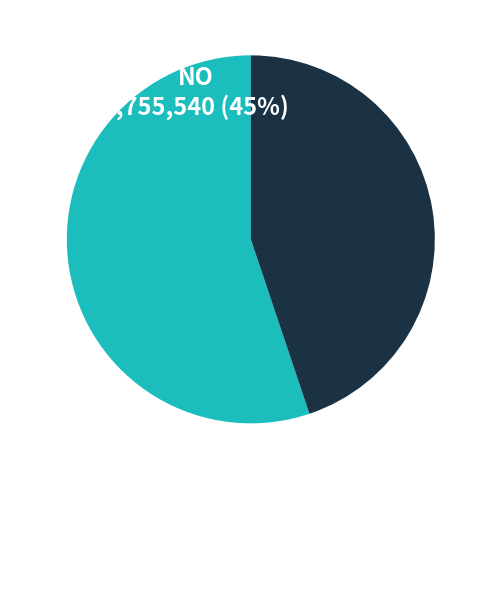

Is there any slice that represents more than half of the pie?

Yes